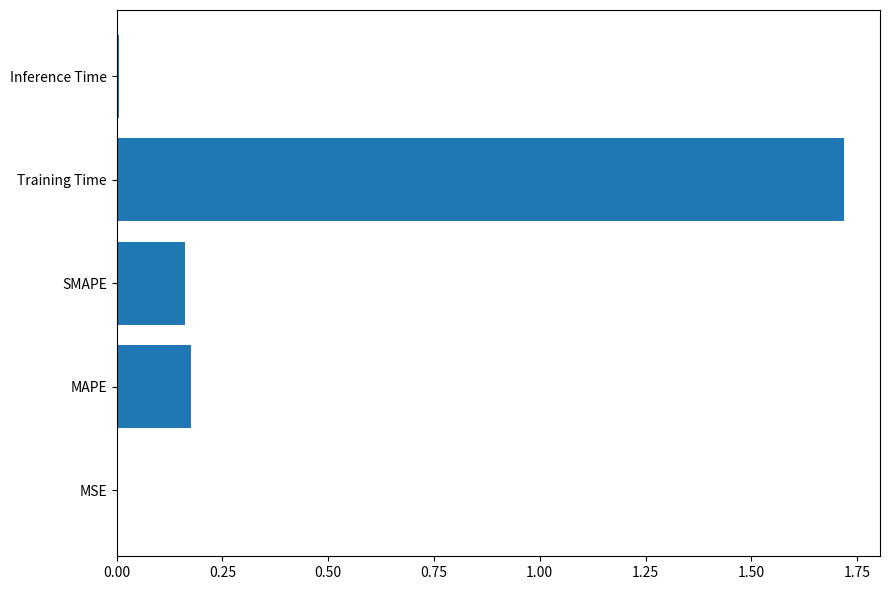

Which has a higher value, Training Time or SMAPE?

Training Time